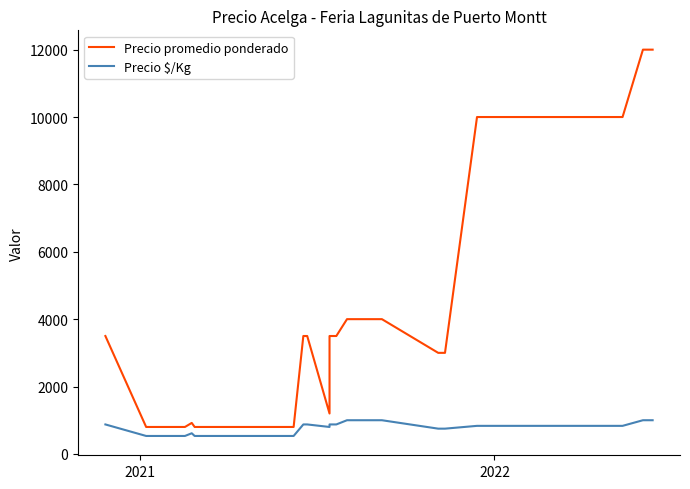

What are all the series names shown in the legend?

Precio promedio ponderado, Precio $/Kg